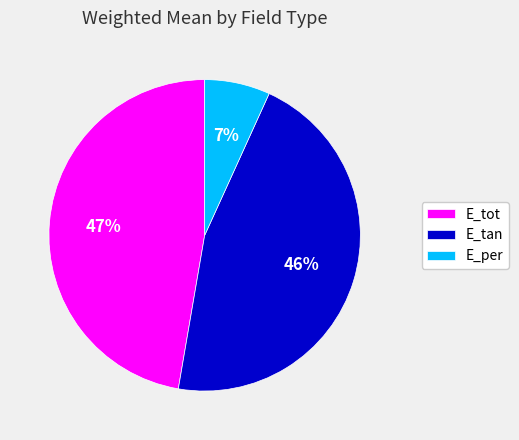

To the nearest percent, what is the average slice percentage?

33%